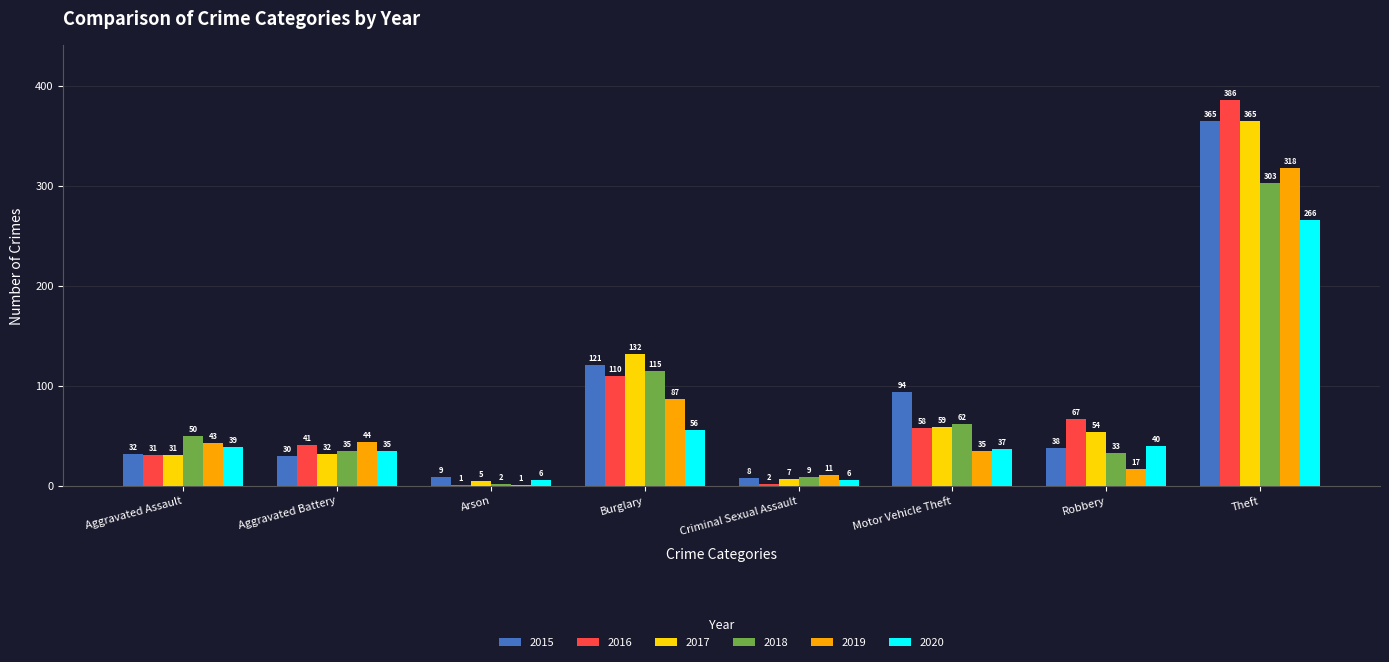

What is the sum of all 2015 values?

697